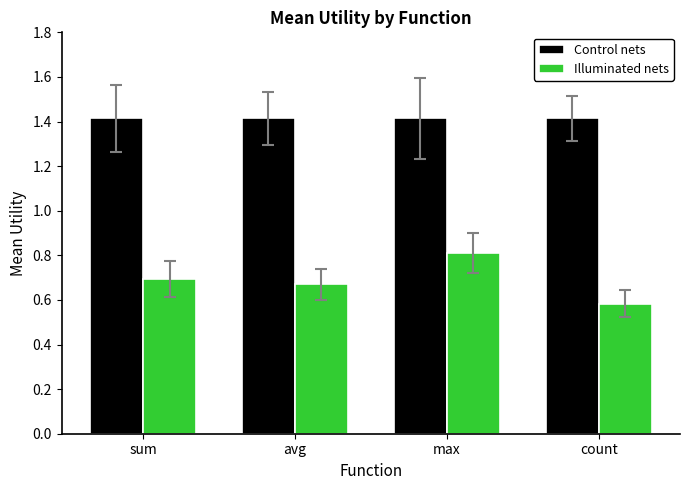

How many groups of bars are there?

4